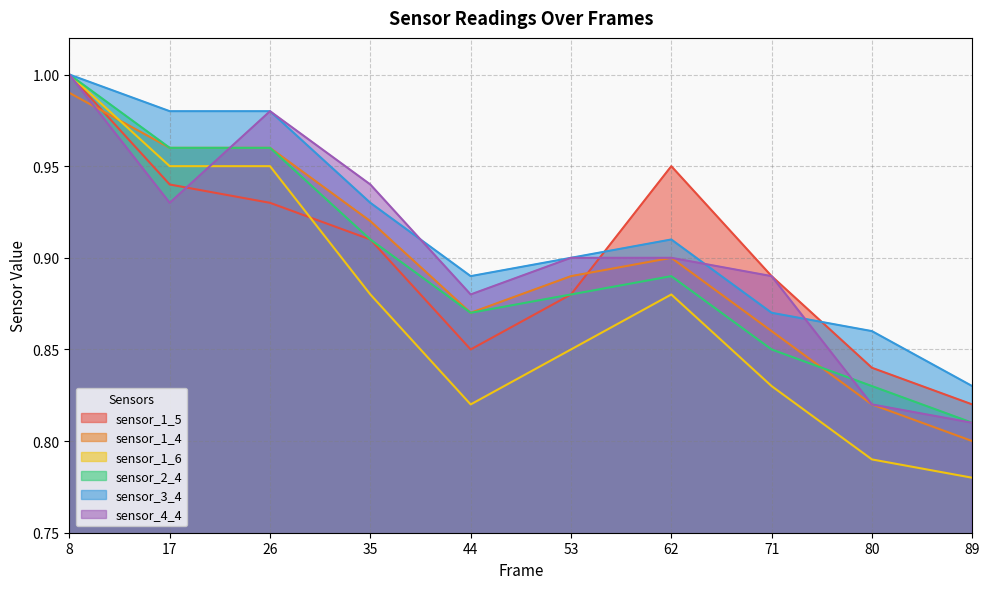

What is the minimum value shown in the chart?

0.8